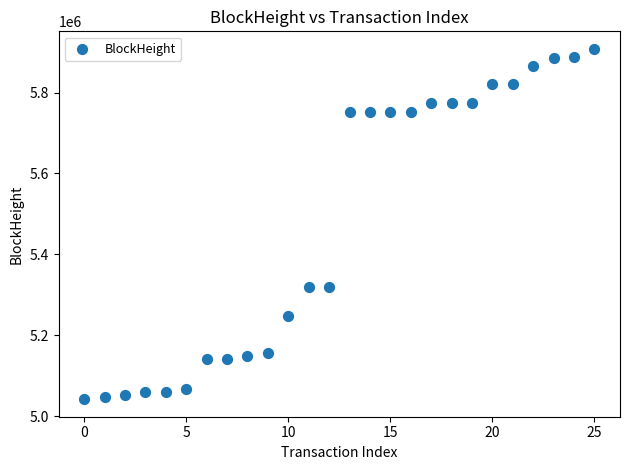

What is the range of Y values (max minus min)?

866275